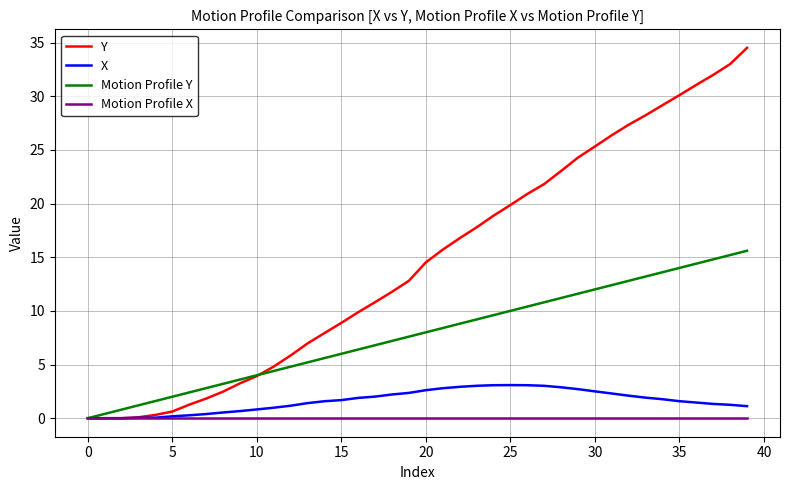

What is the highest value of the X series?

3.1